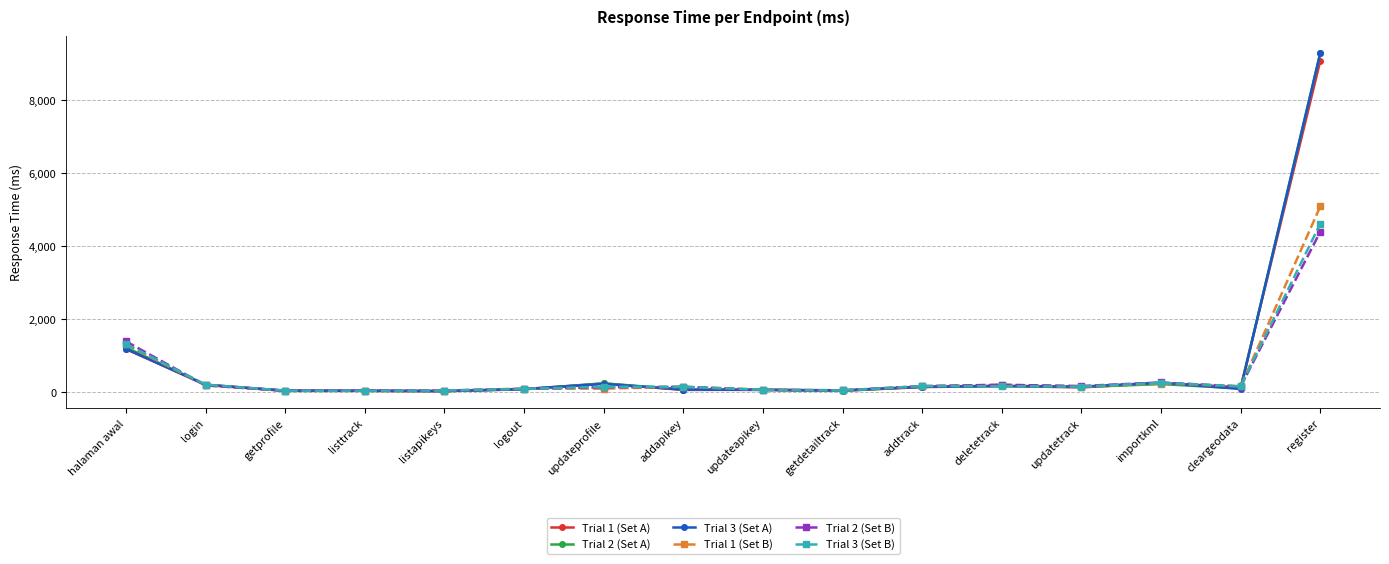

Which series changed the most between getdetailtrack and updatetrack?

Trial 2 (Set B)